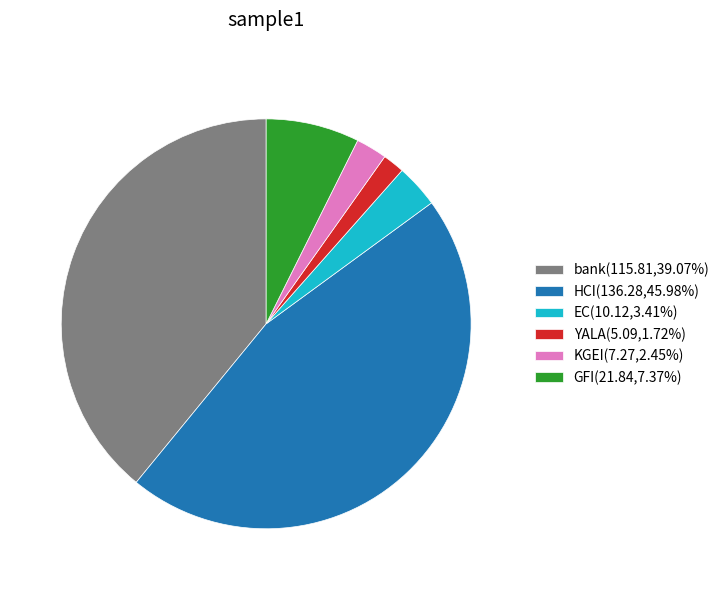

How many segments does this pie chart have?

6